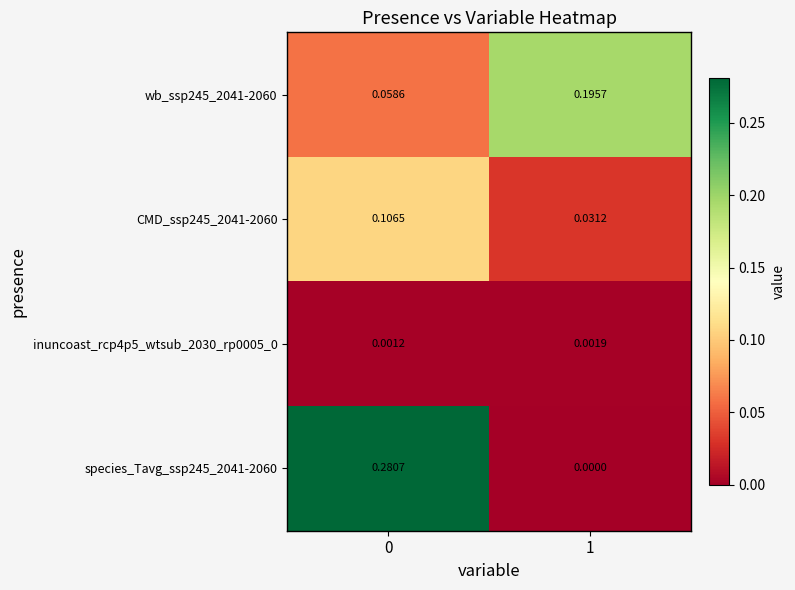

How many categories are shown in the chart?

2